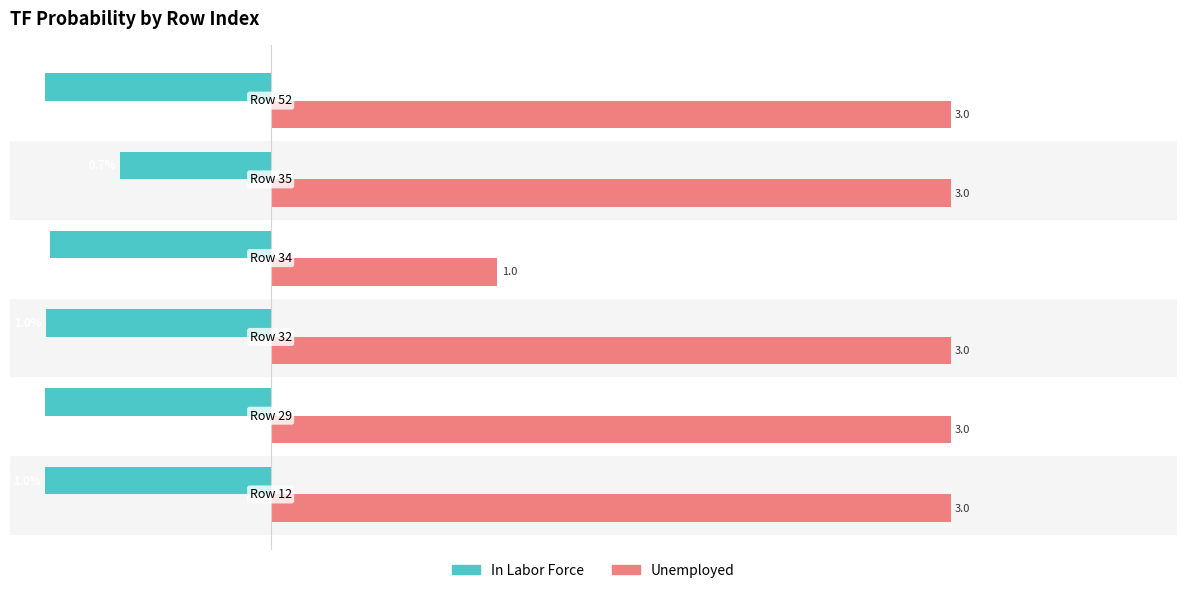

Rank the series by their maximum value, from lowest to highest.

In Labor Force, Unemployed